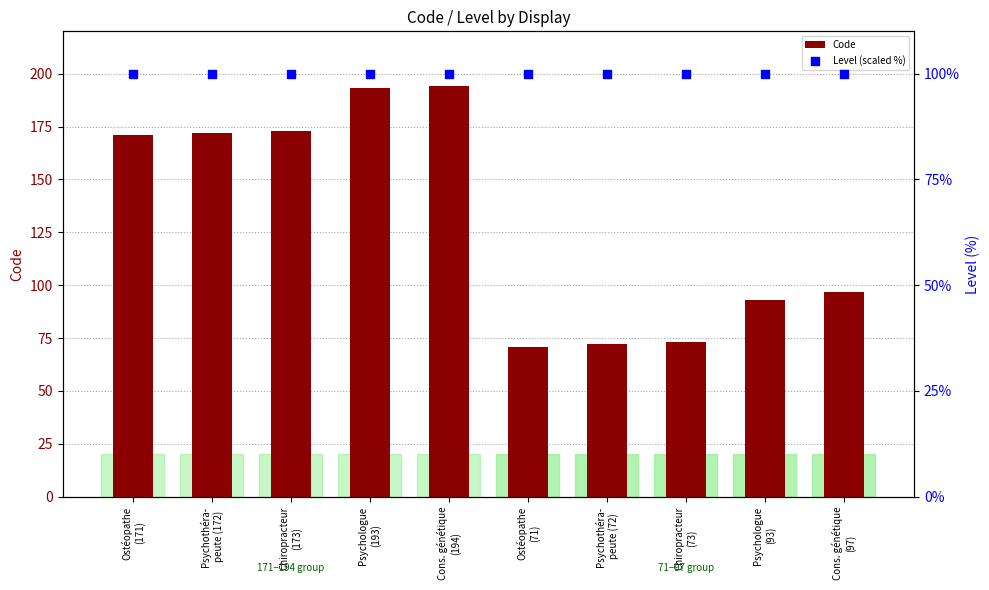

What are all the series names shown in the legend?

Code, Level (scaled %)